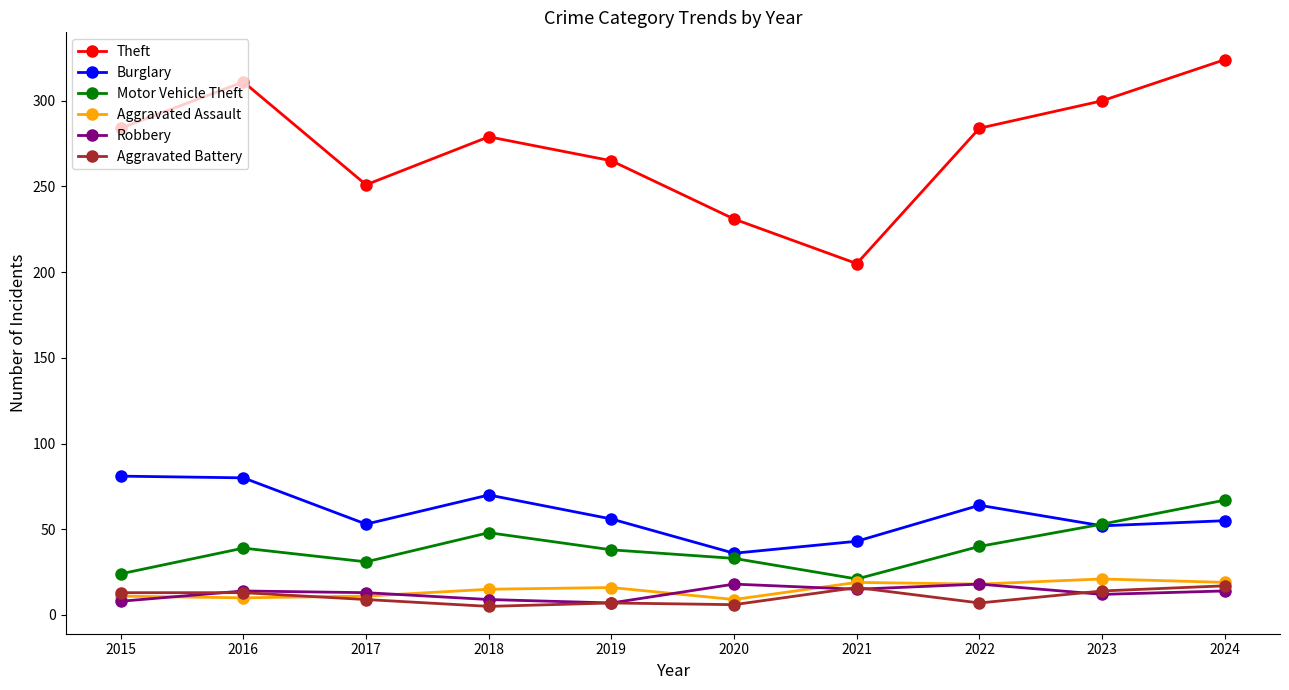

At how many categories does at least one series exceed 49?

10